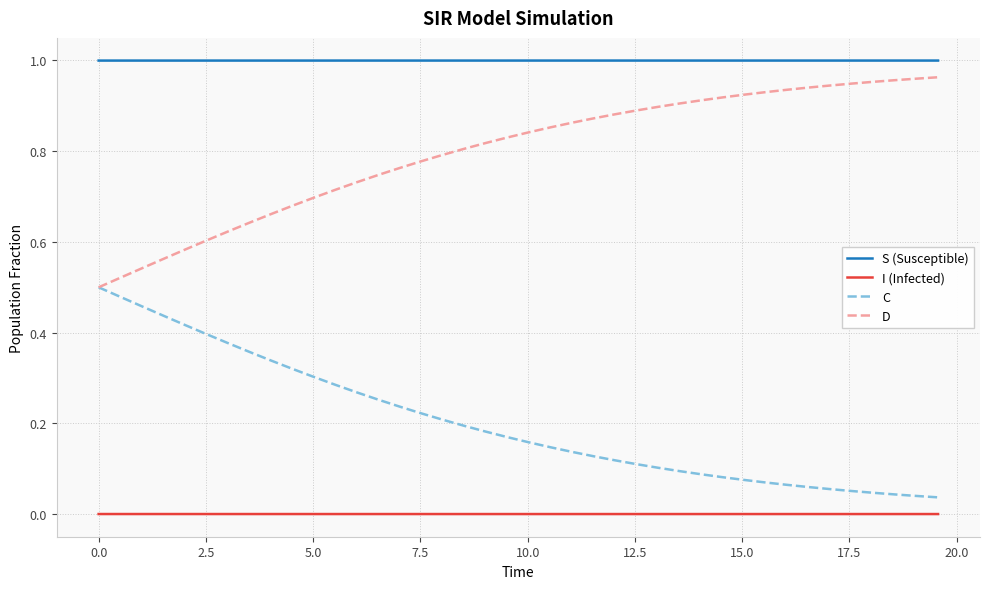

Rank the series by their average value, from highest to lowest.

S (Susceptible), D, C, I (Infected)